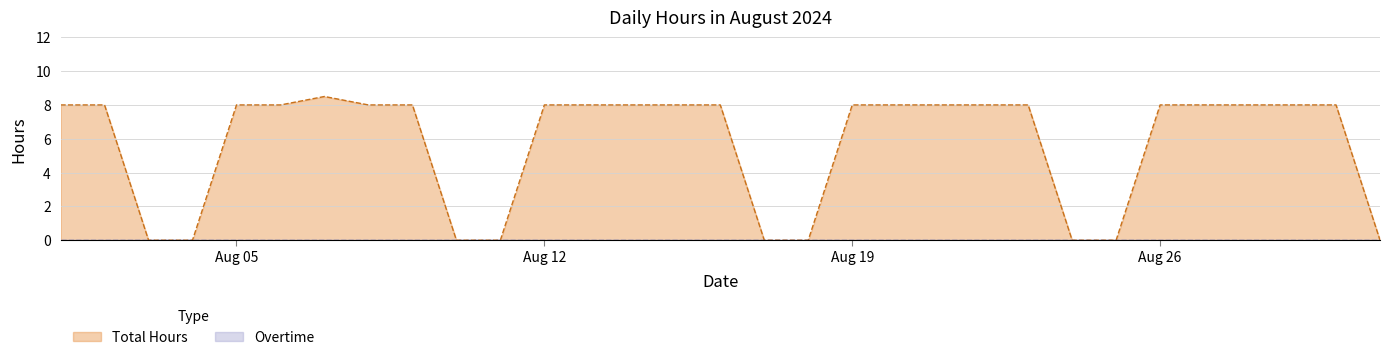

Reading left to right, what are all the values shown in this chart?

8.0	8.0	0.0	0.0	8.0	8.0	8.5	8.0	8.0	0.0	0.0	8.0	8.0	8.0	8.0	8.0	0.0	0.0	8.0	8.0	8.0	8.0	8.0	0.0	0.0	8.0	8.0	8.0	8.0	8.0	0.0